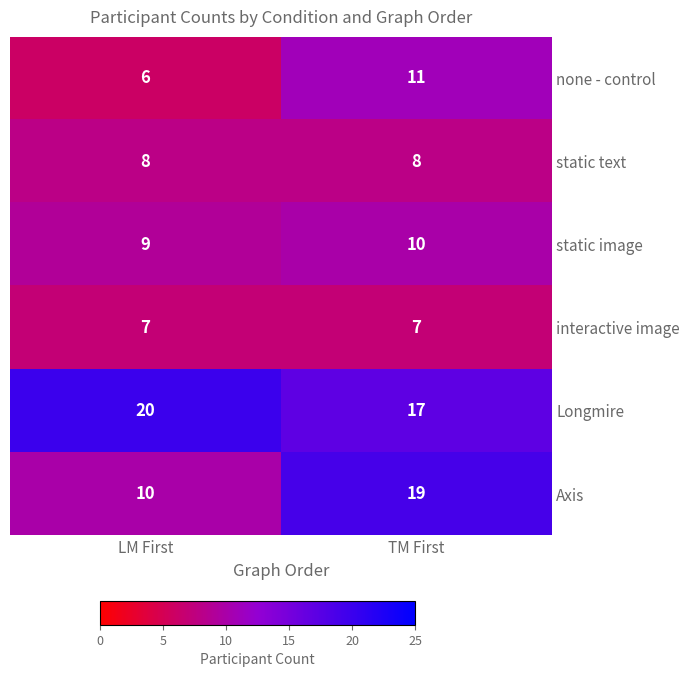

What is the total value across all series at LM First?

60